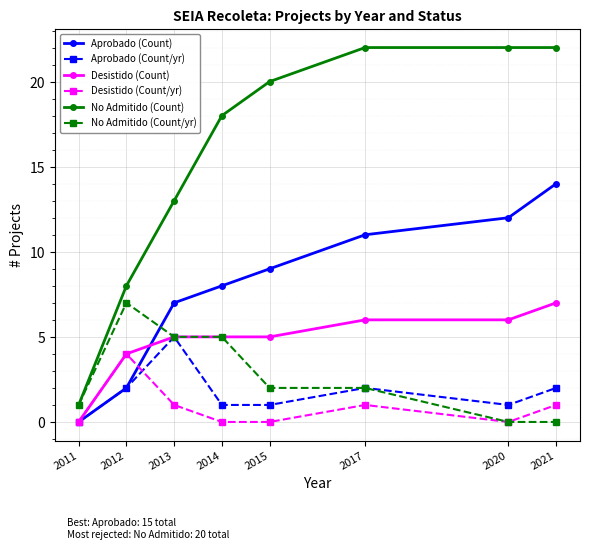

The value of No Admitido (Count) at 2014 is 18. True or false?

True